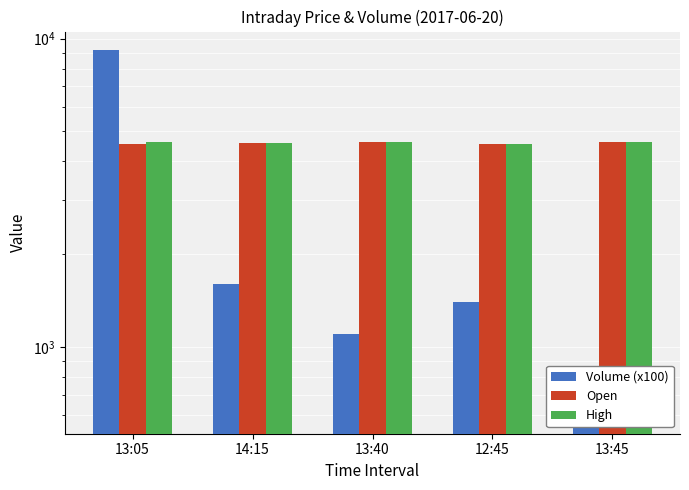

Which series has the largest total across all categories?

High